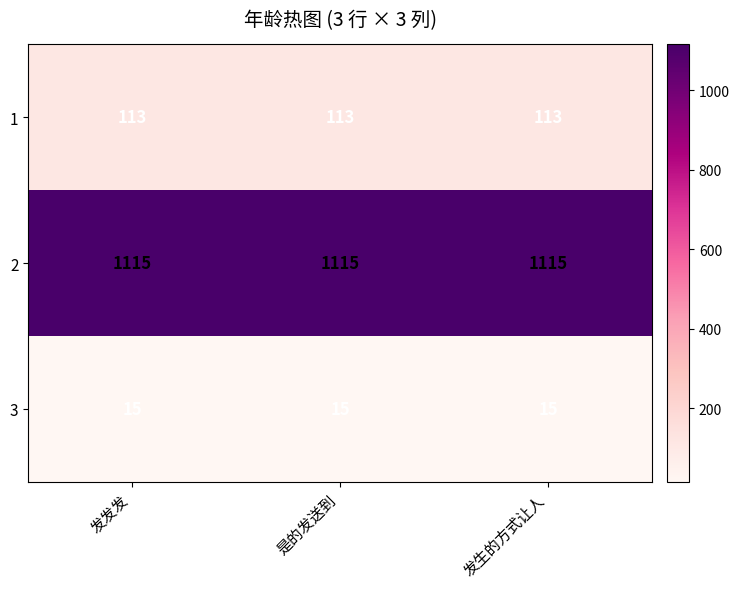

What is the sum of all 3 values?

45